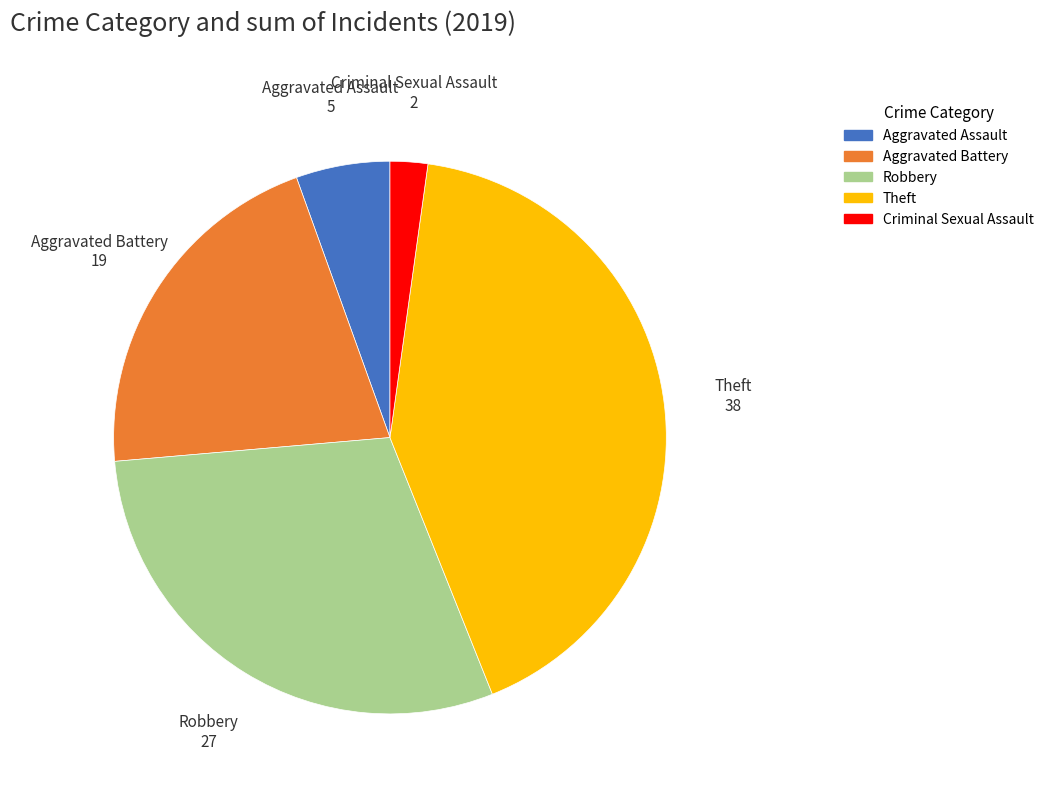

Is there a majority slice in this chart?

No